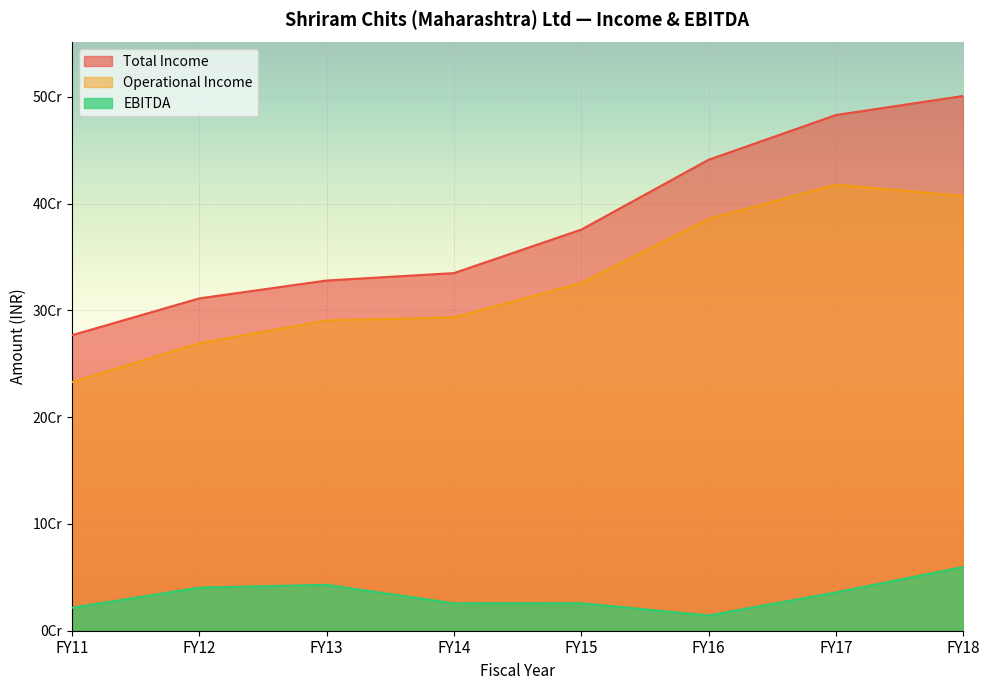

At which label does Total Income reach its peak?

FY18